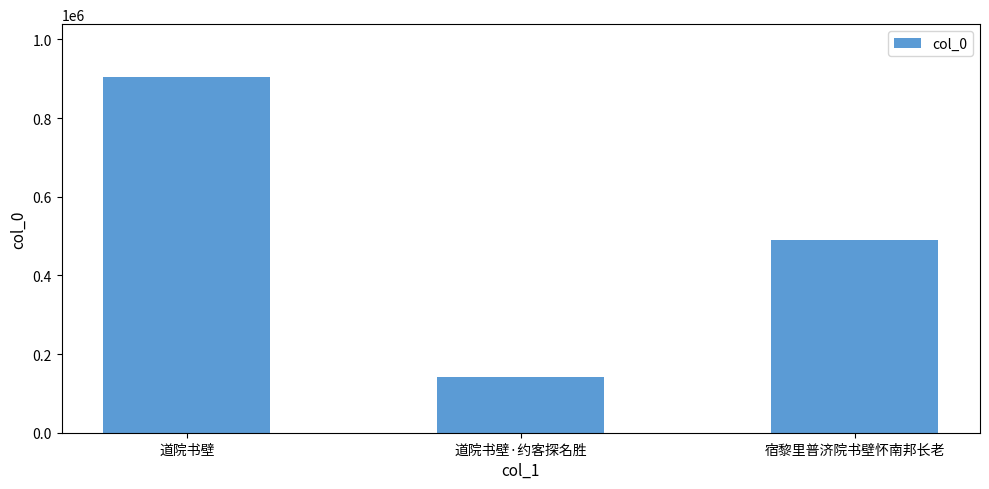

Rank the categories by value from highest to lowest.

道院书壁, 宿黎里普济院书壁怀南邦长老, 道院书壁·约客探名胜